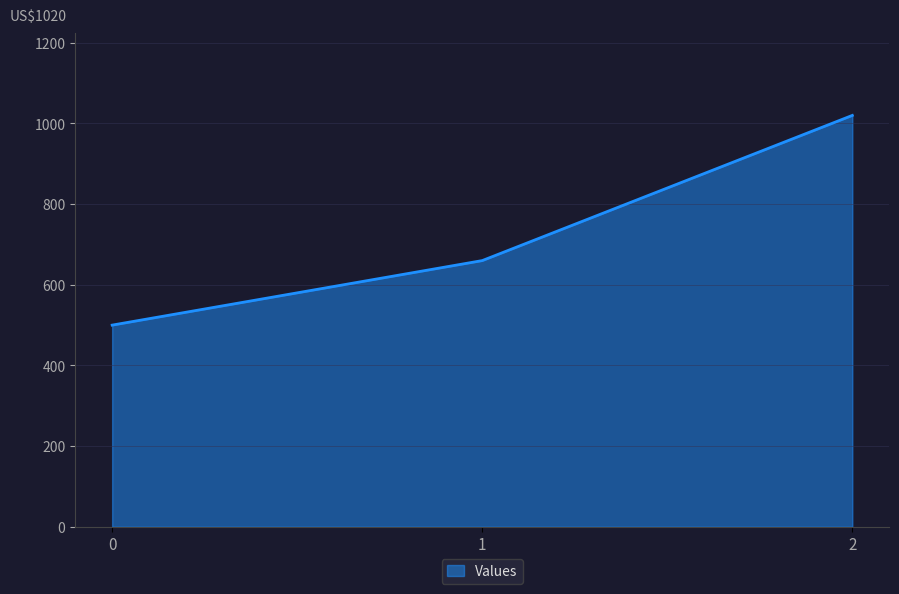

True or false: the data shows 660 at 1.

True